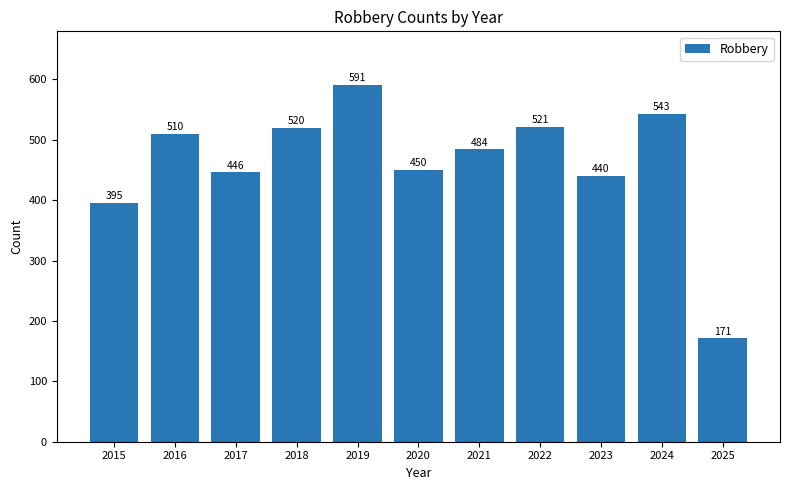

What is the average value?

461